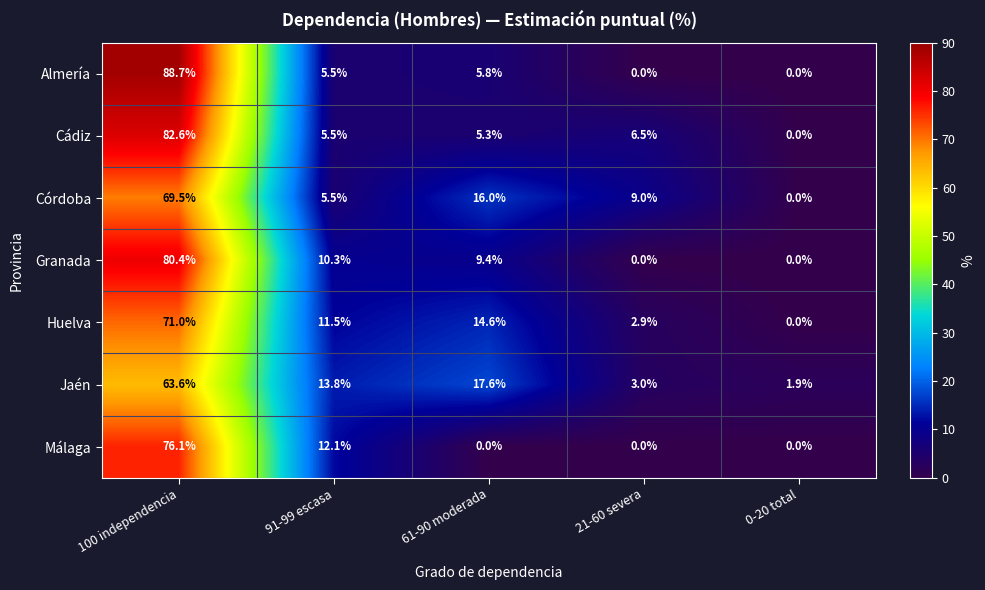

At which label does Jaén first exceed 13?

100 independencia